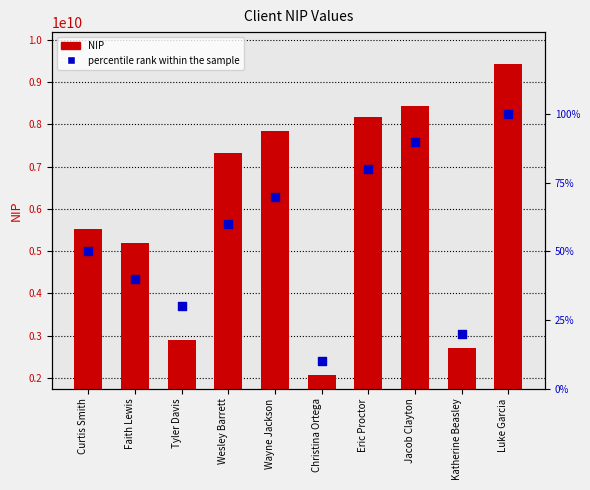

At how many categories does at least one series exceed 98964906?

10